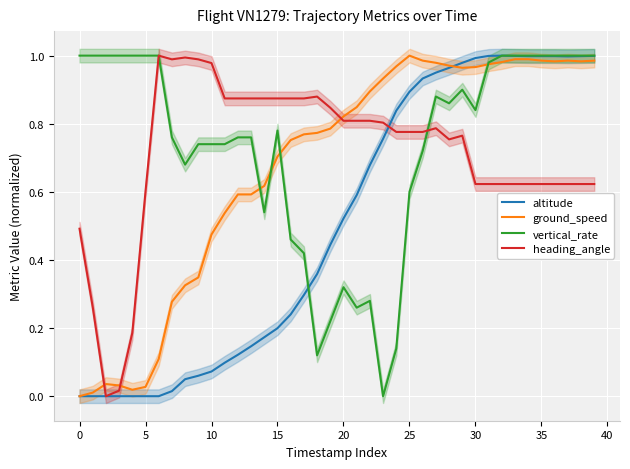

Is this an area chart (filled region under the line)?

No